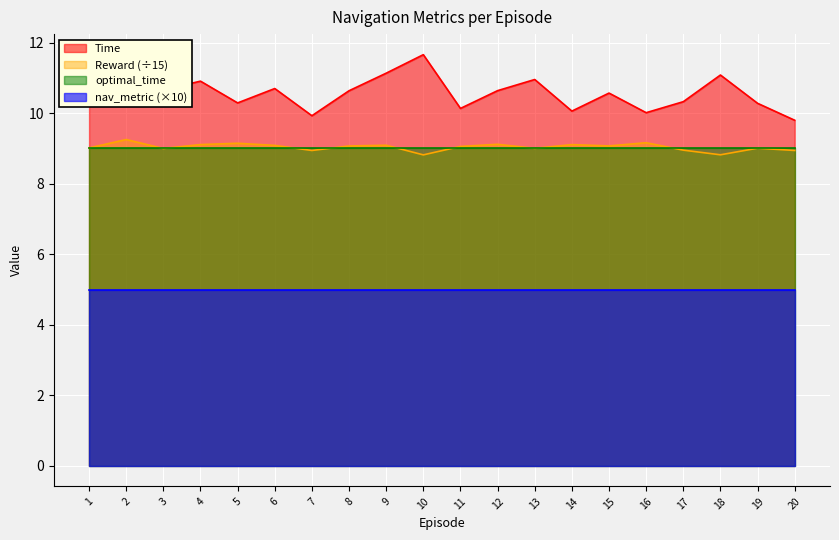

What is the sum of the Time values at 11 and 19?

20.4